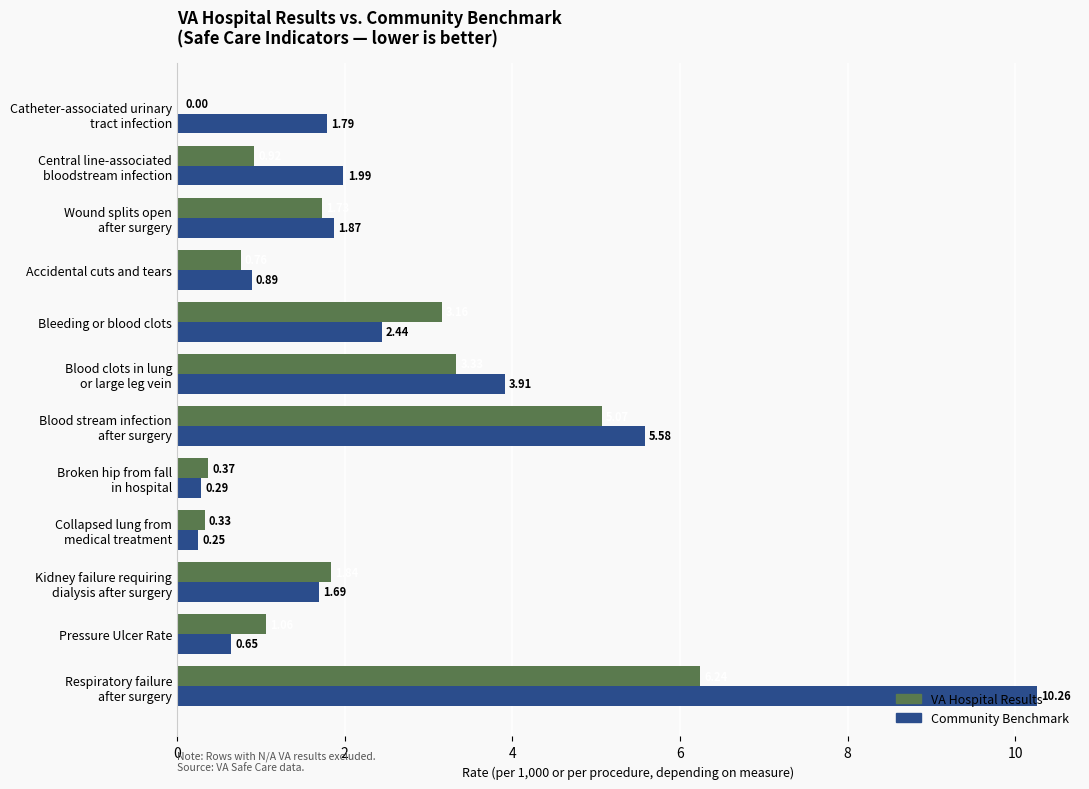

At which label is VA Hospital Results closest to 3?

Bleeding or blood clots